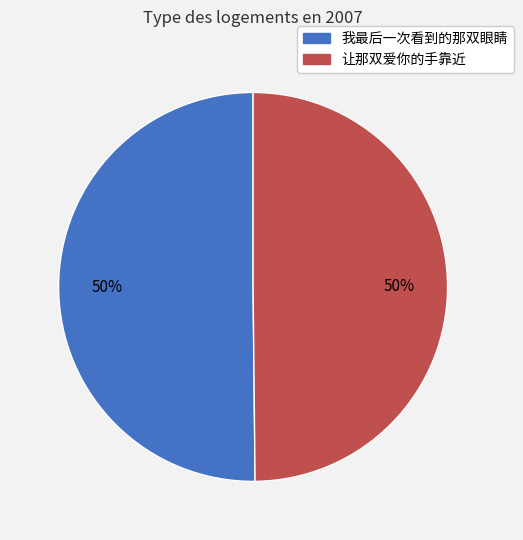

To the nearest percent, what percentage of the pie is 我最后一次看到的那双眼睛?

50%